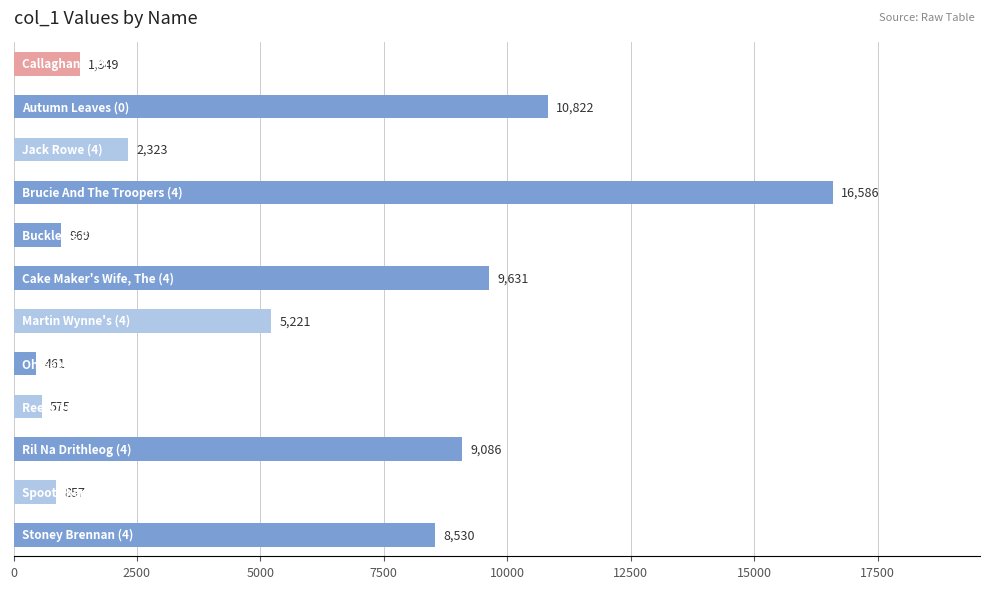

What is the difference between the maximum and minimum values?

16125